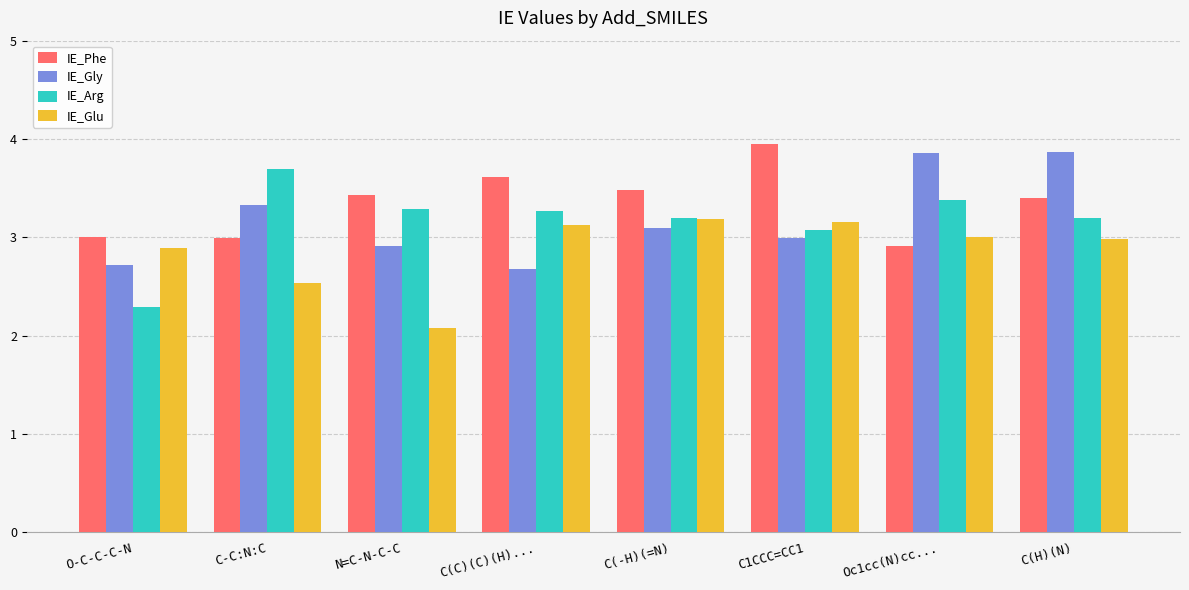

Which series changed the most between C1CCC=CC1 and C(H)(N)?

IE_Gly